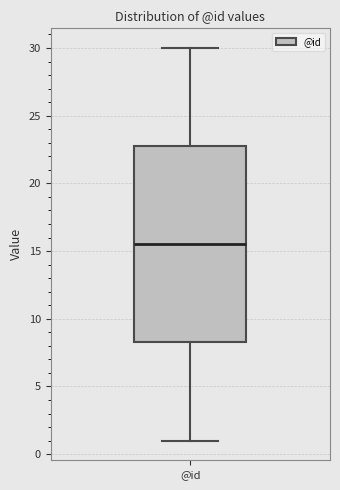

Transcribe this box plot: give where the median line is, the range the box spans, and where the two whiskers end, as read against the y-axis. The values are not printed on the chart, so give them approximately, as read against the axis.

median 15.5, box 8.5 to 23.0, whiskers 1.0 to 30.0